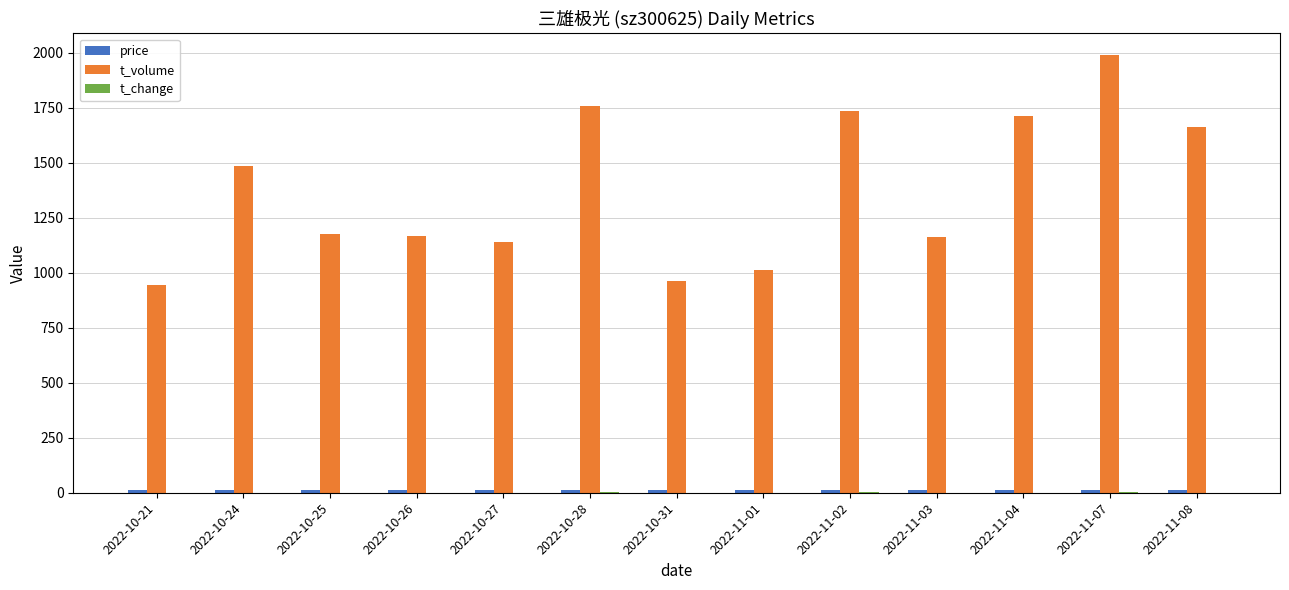

How many categories are shown in the chart?

13